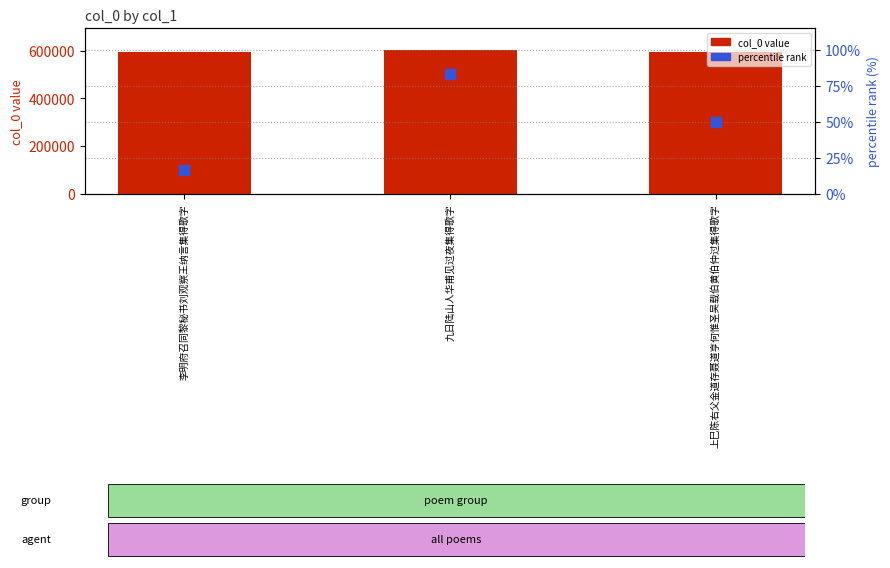

Which series has the largest total across all categories?

col_0 value